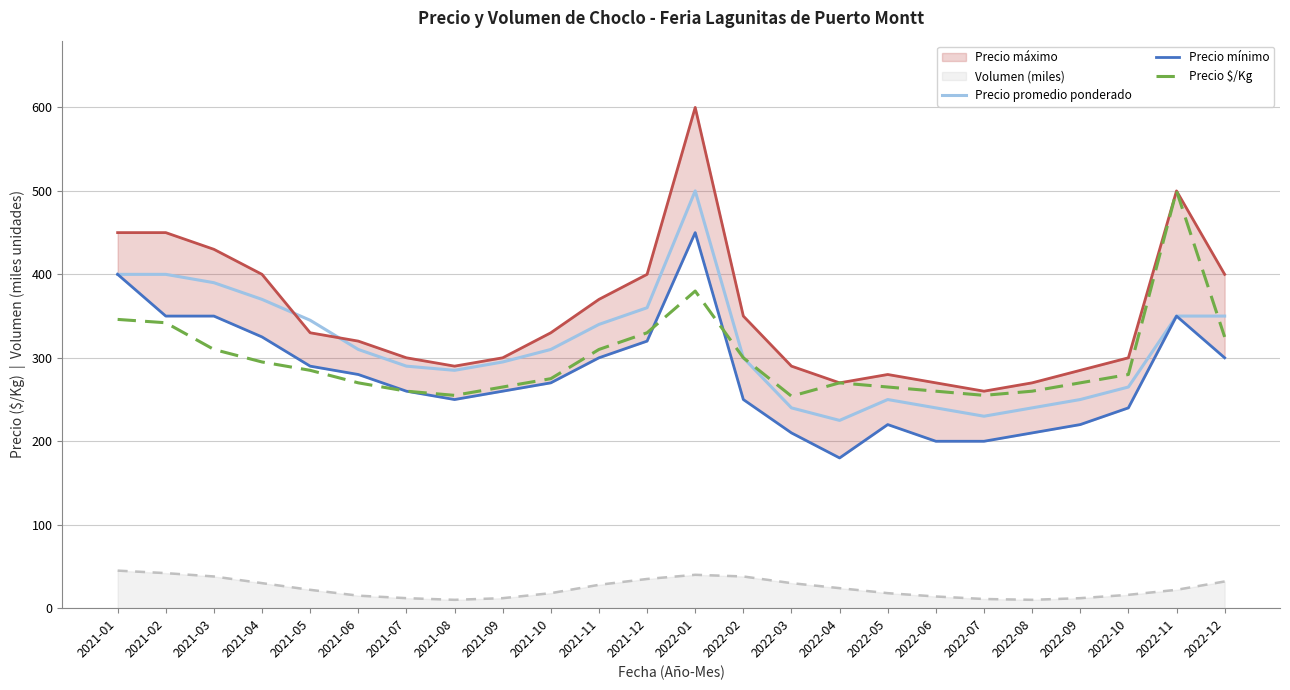

What is the label of the 9th point from the right?

2022-04